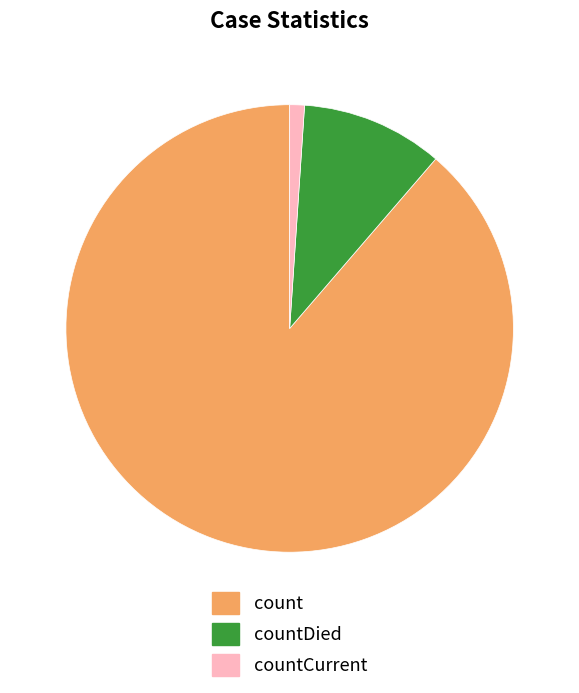

Count the number of slices in the pie.

3